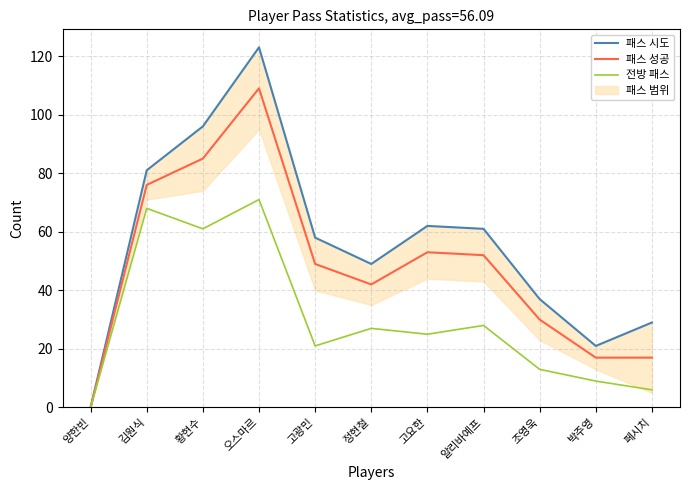

Which has a higher value, 황현수 or 페시치?

황현수